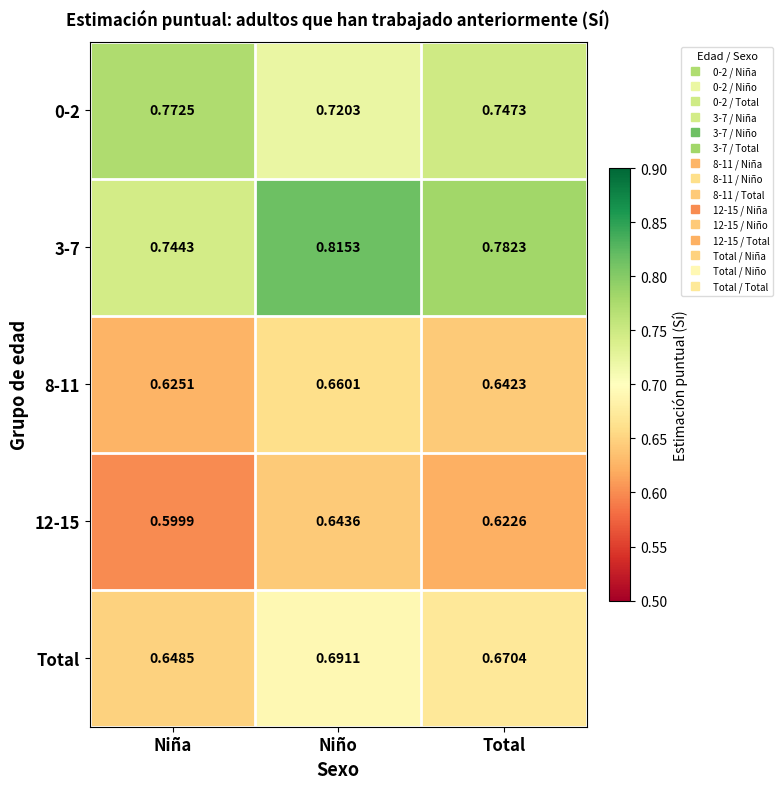

Rank the categories by 3-7 value from highest to lowest.

Niño, Total, Niña